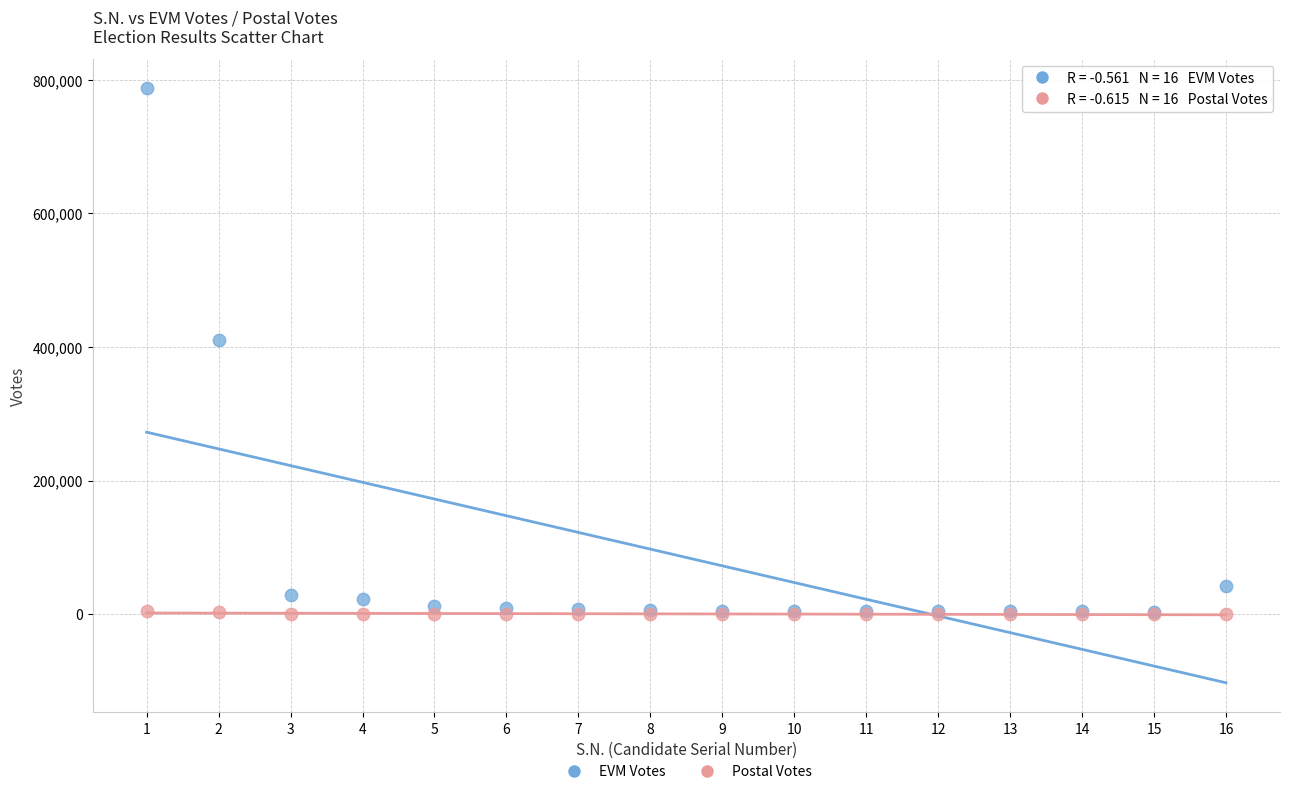

What are all the series names shown in the legend?

EVM Votes, Postal Votes